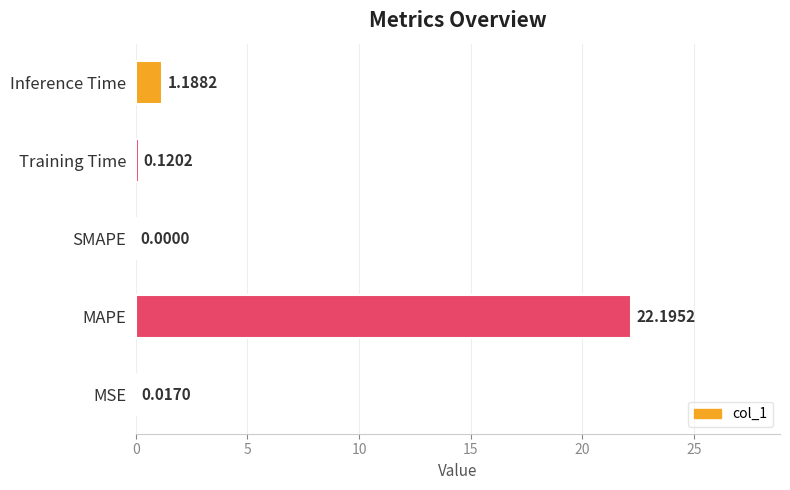

Which has a higher value, MAPE or Inference Time?

MAPE